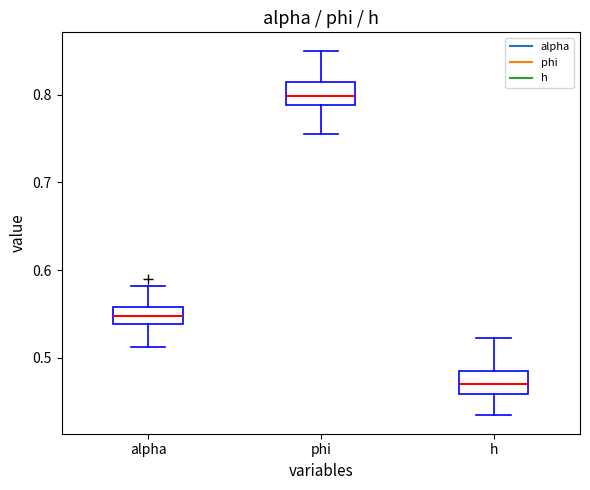

Which box's median line is the highest?

phi